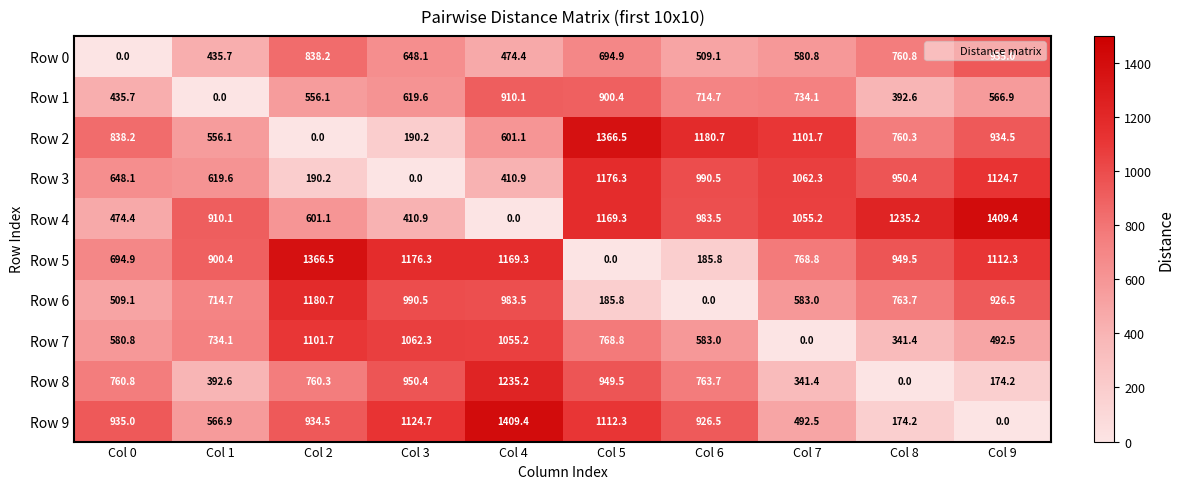

What is the approximate value of Row 1 at Col 4?

910.1